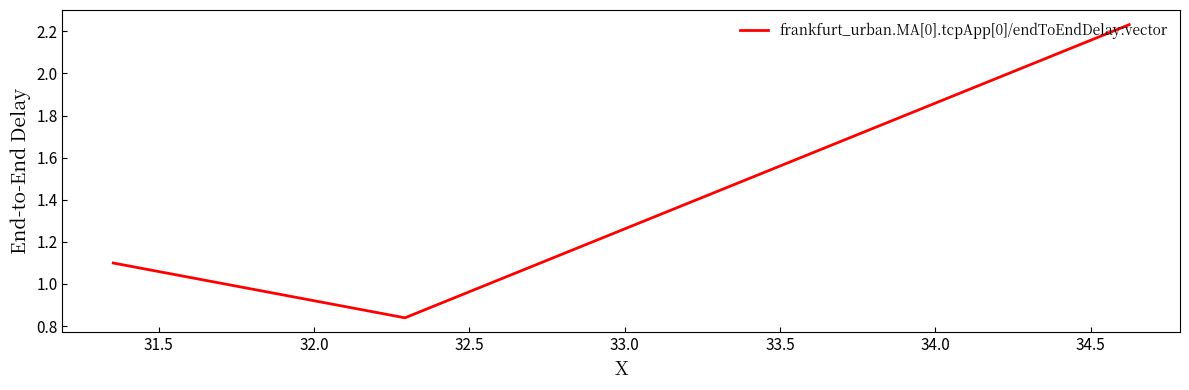

How many lines are shown in the chart?

1